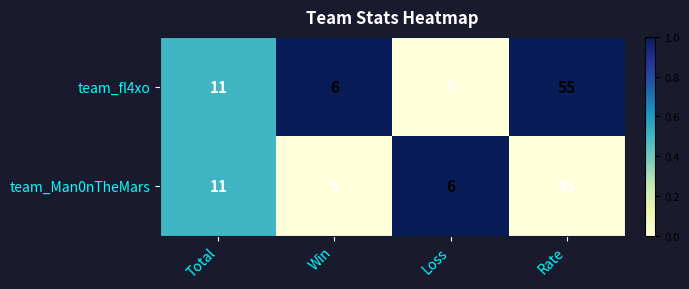

How many series are shown in this chart?

2